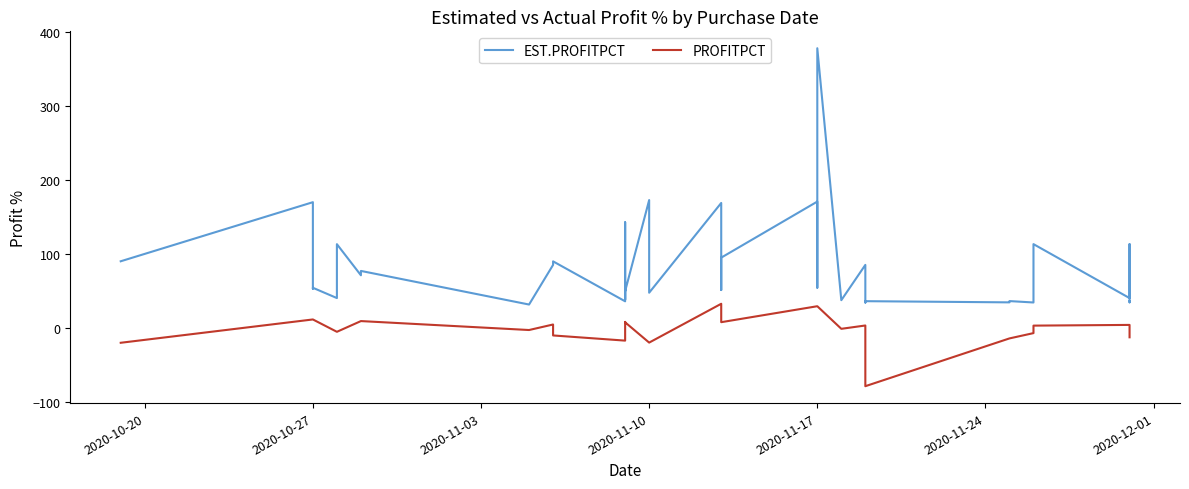

Where does the PROFITPCT series first go above 3?

2020-10-27